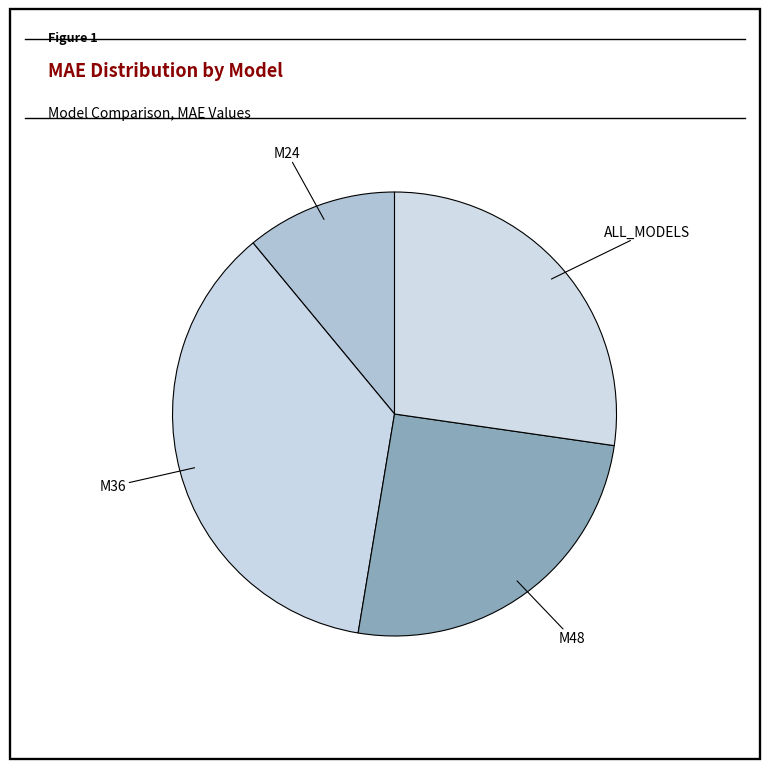

How many segments does this pie chart have?

4